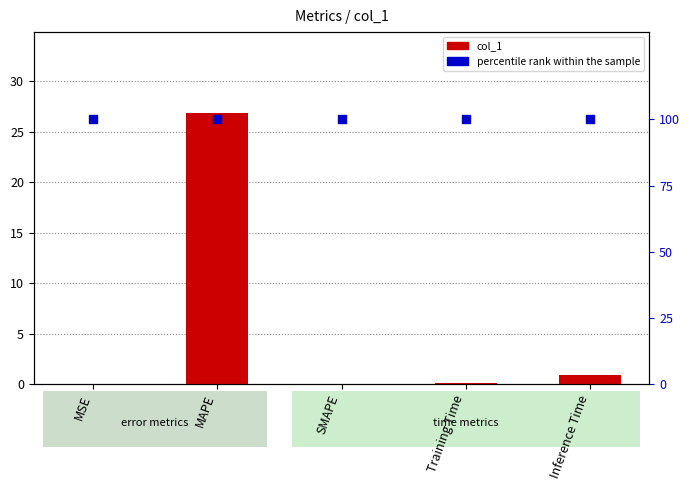

Is the value of col_1 at MSE greater than the value of percentile rank within the sample at Inference Time?

No